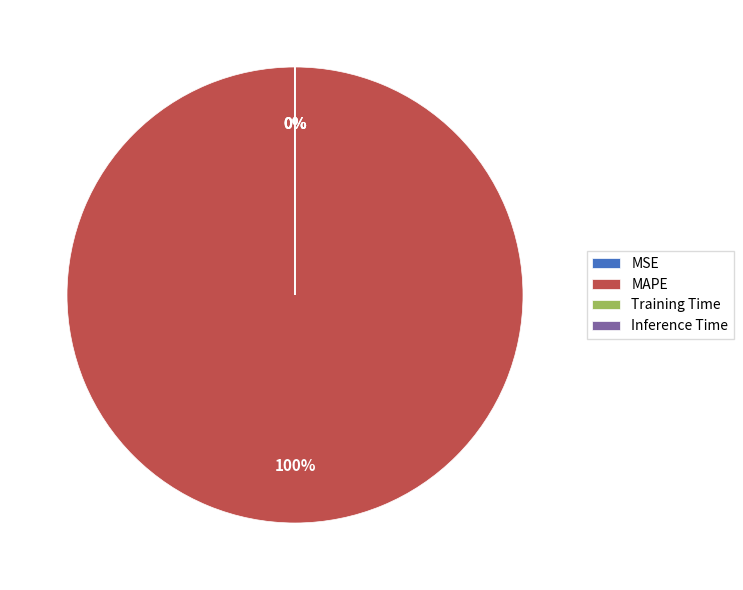

To the nearest percent, what is the average slice percentage?

25%